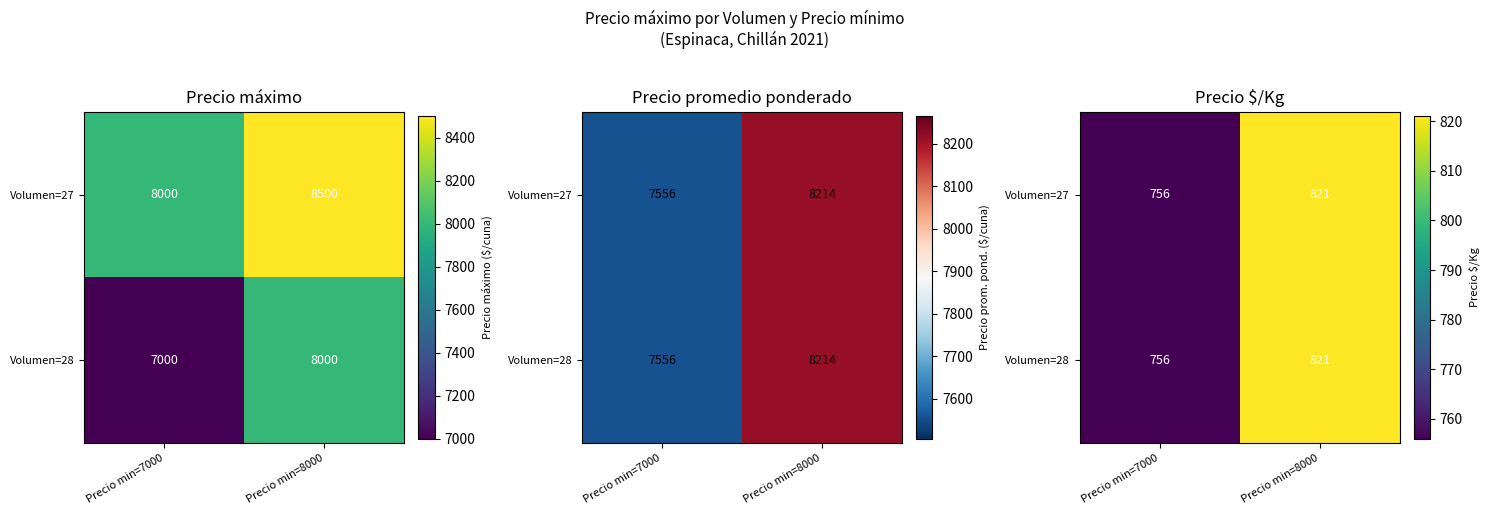

Between Precio min=8000 and Precio min=7000, which is larger?

Precio min=8000